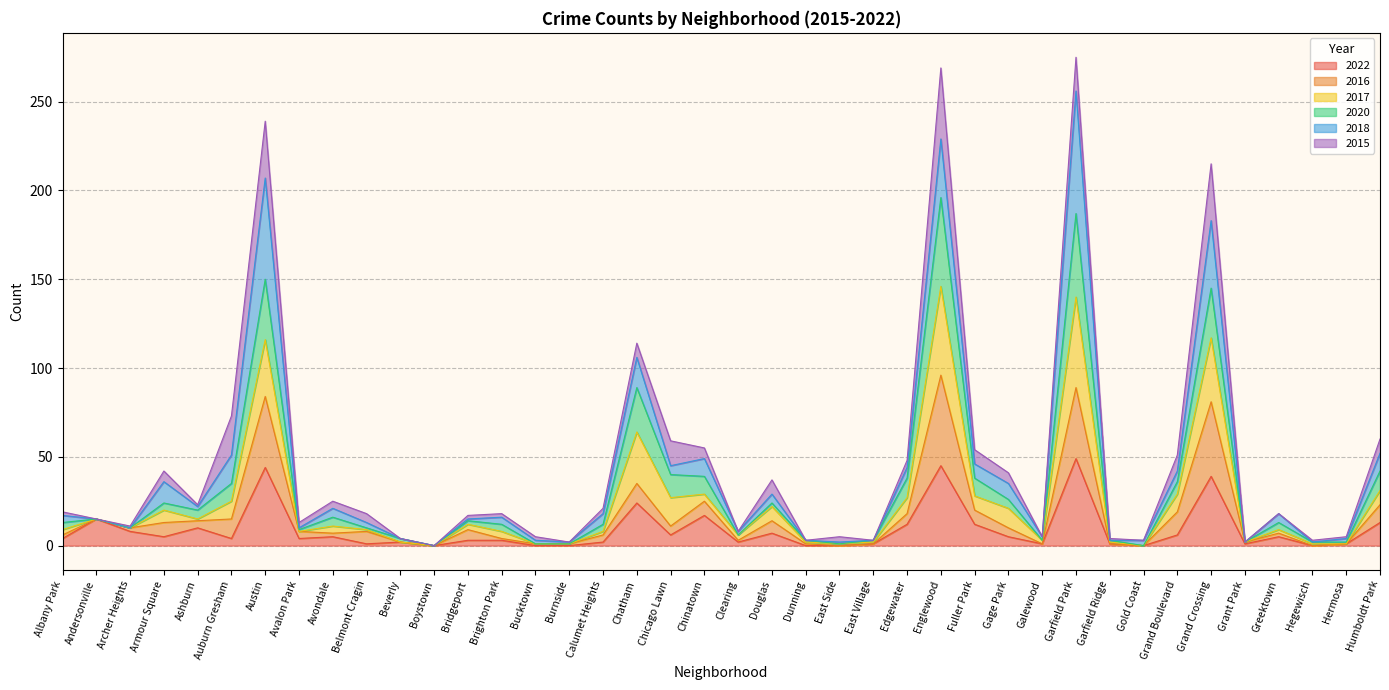

Does the chart display data point markers on the line(s)?

No